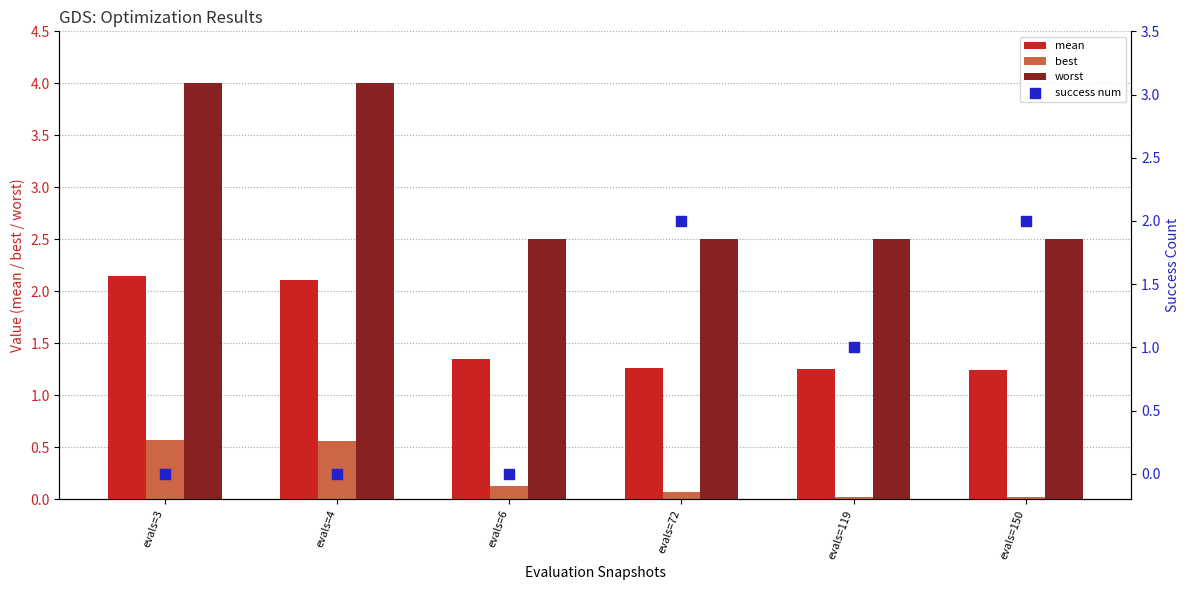

What is the total value across all series at evals=150?

5.8